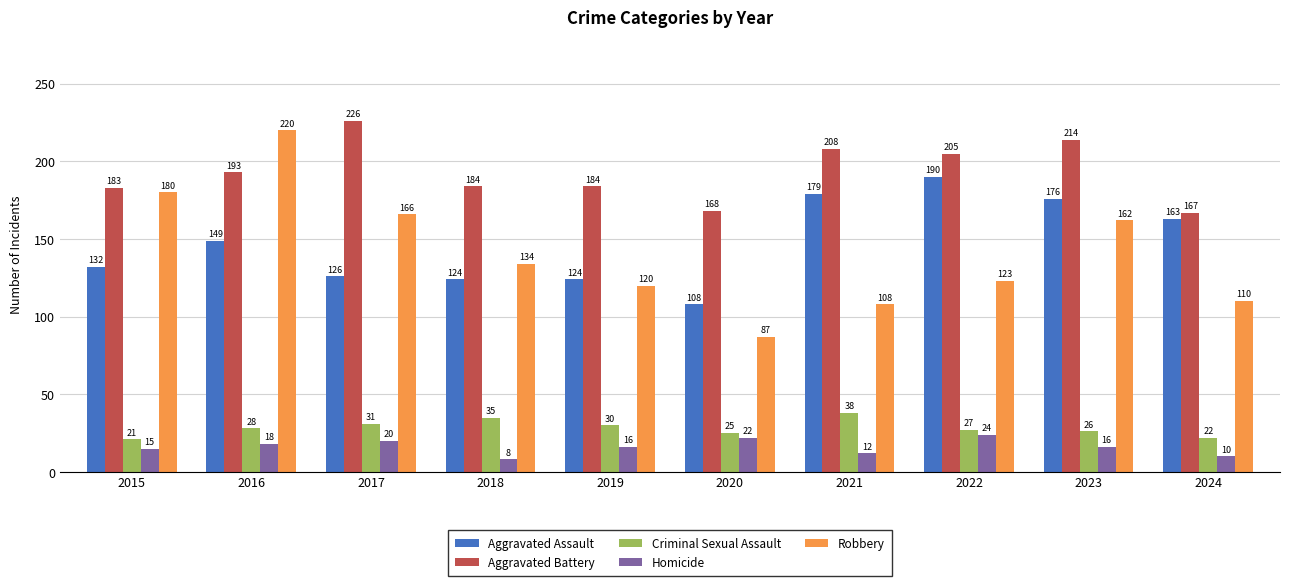

What is the value of the Robbery bar at the 5th from the left?

120